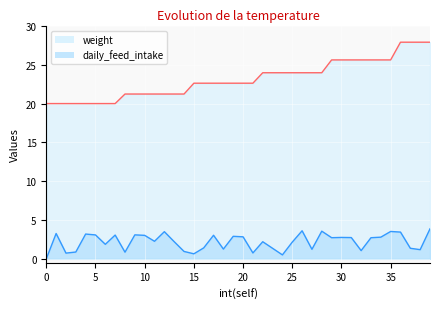

List the series in order of their overall mean, highest first.

weight, daily_feed_intake